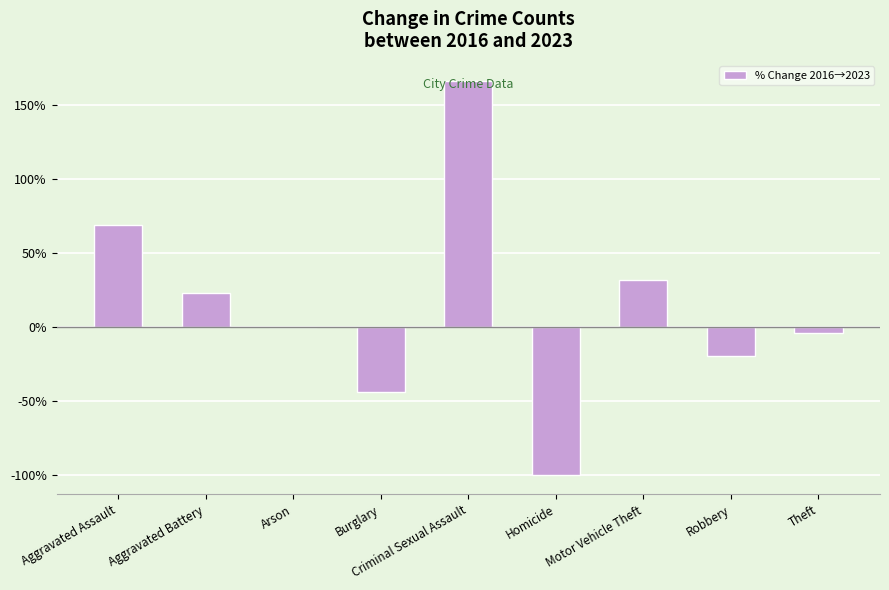

What is the sum of all values?

122.9